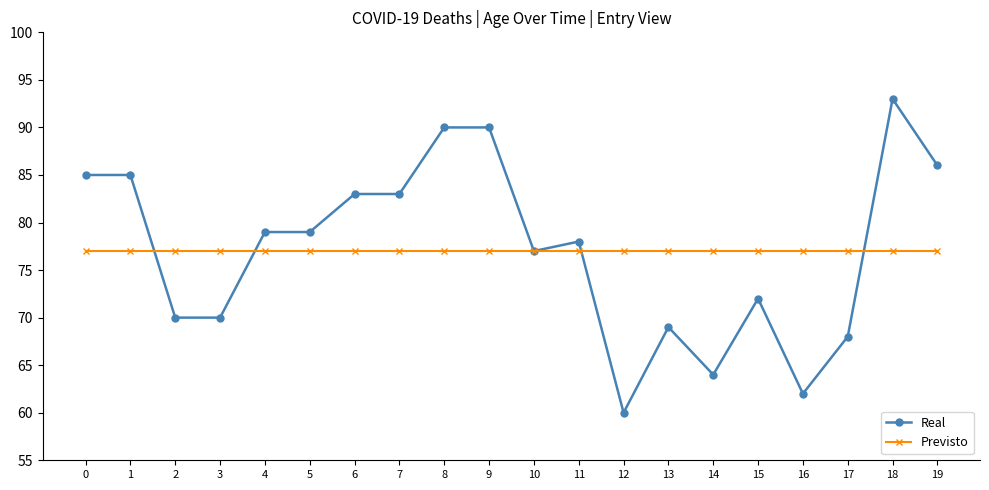

True or false: Real has more than 1 points higher than both neighbors.

True